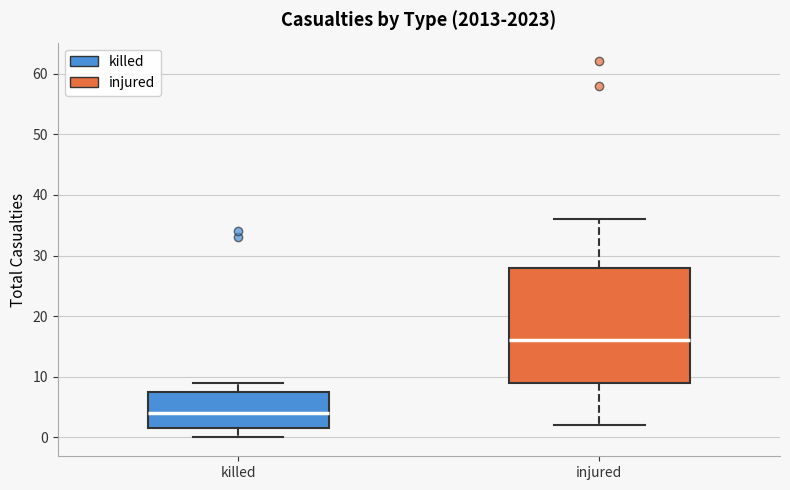

Reading left to right, read every box against the y-axis: the position of its median line, the range the box covers, and the ends of its whiskers. The values are not printed on the chart, so give them approximately, as read against the axis.

killed: median 4, box 2 to 8, whiskers 0 to 9
injured: median 16, box 9 to 28, whiskers 2 to 36